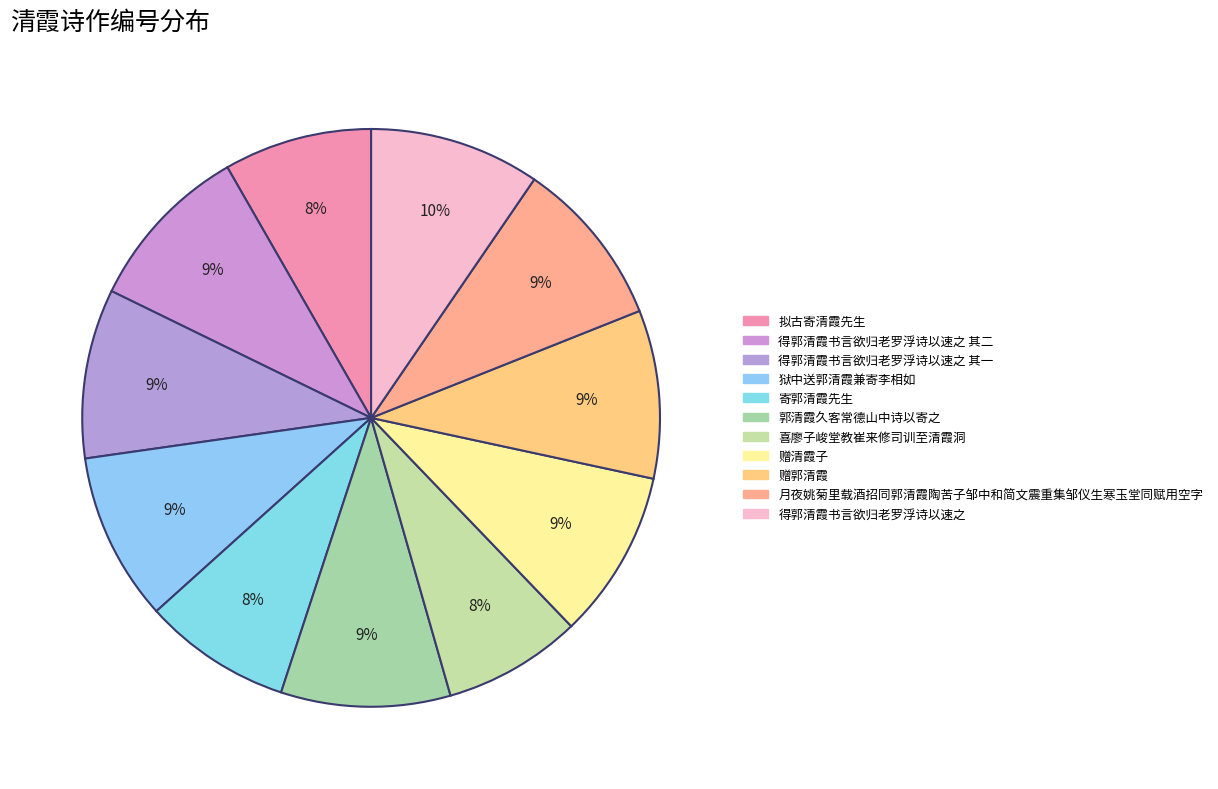

Count the number of slices in the pie.

11